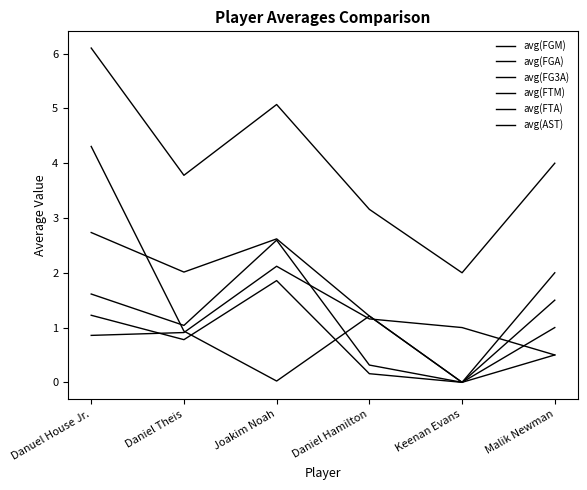

How many lines are shown in the chart?

6